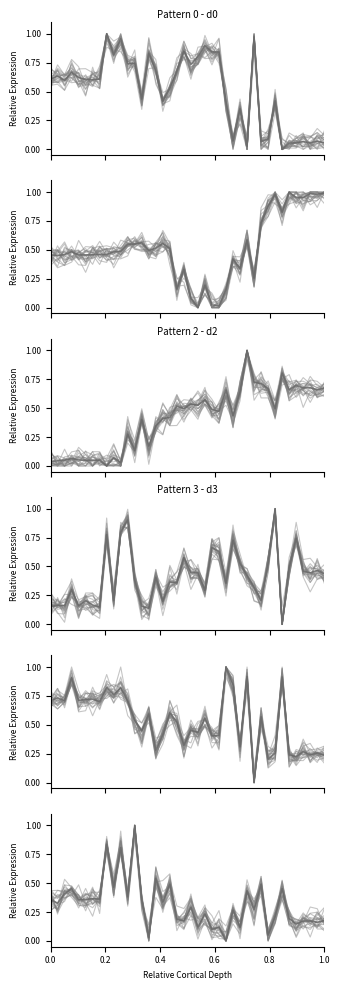

What is the value of the d4 point at the 20th from the left?

0.3